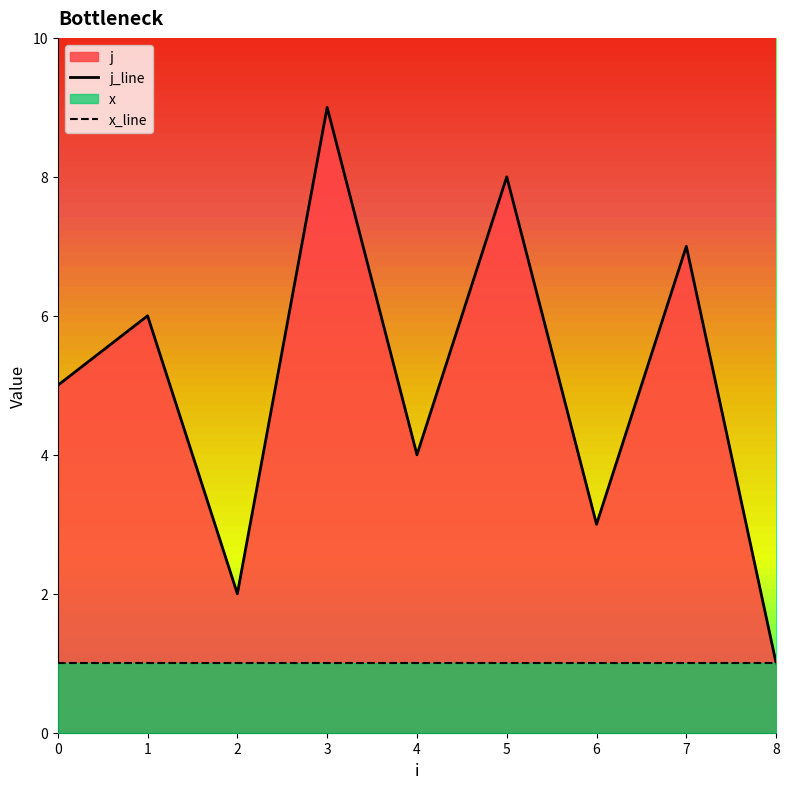

How many distinct data groups are displayed?

2